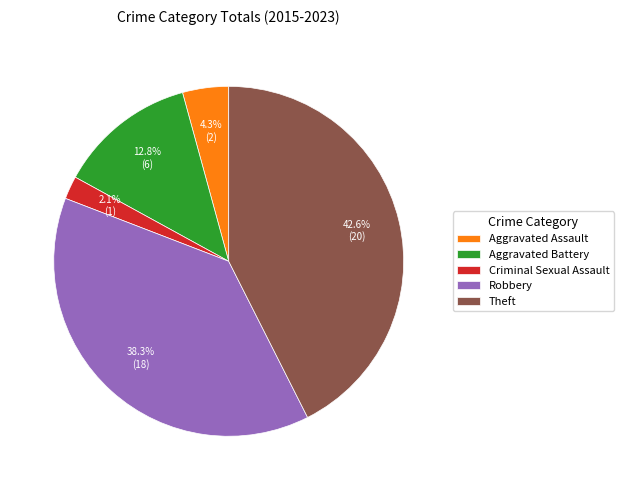

Do Criminal Sexual Assault and Aggravated Assault together represent more than half of the pie?

No